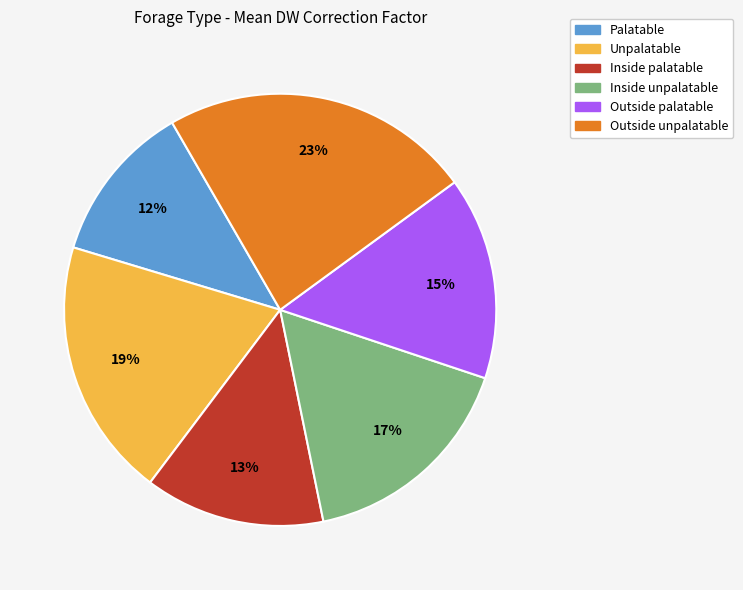

Does Outside palatable account for over 50% of the chart?

No